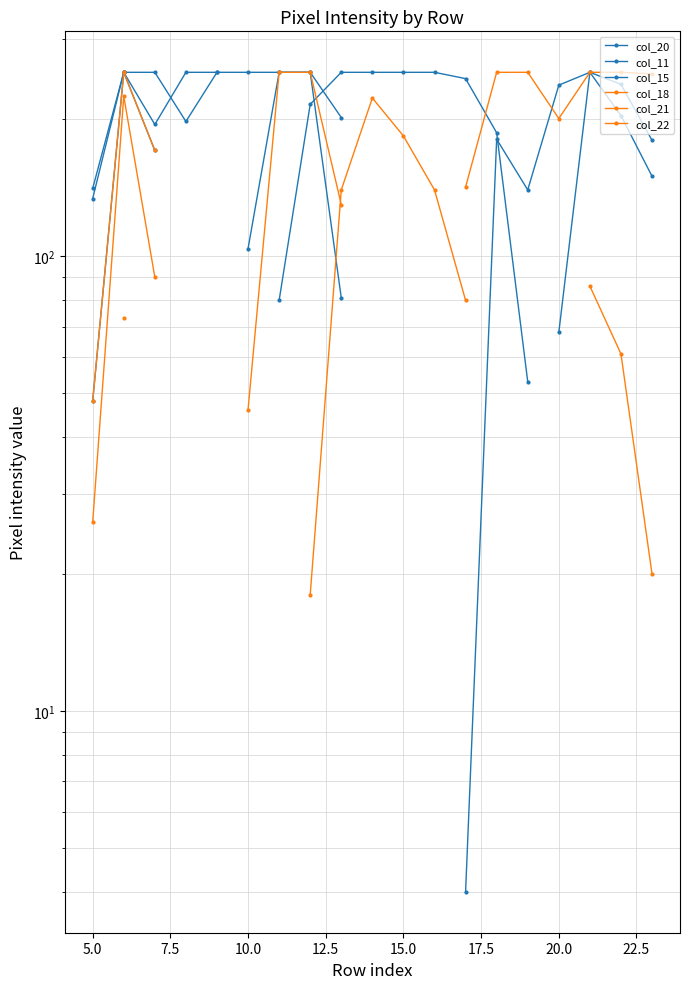

At which category does col_11 reach its first local valley?

20.0